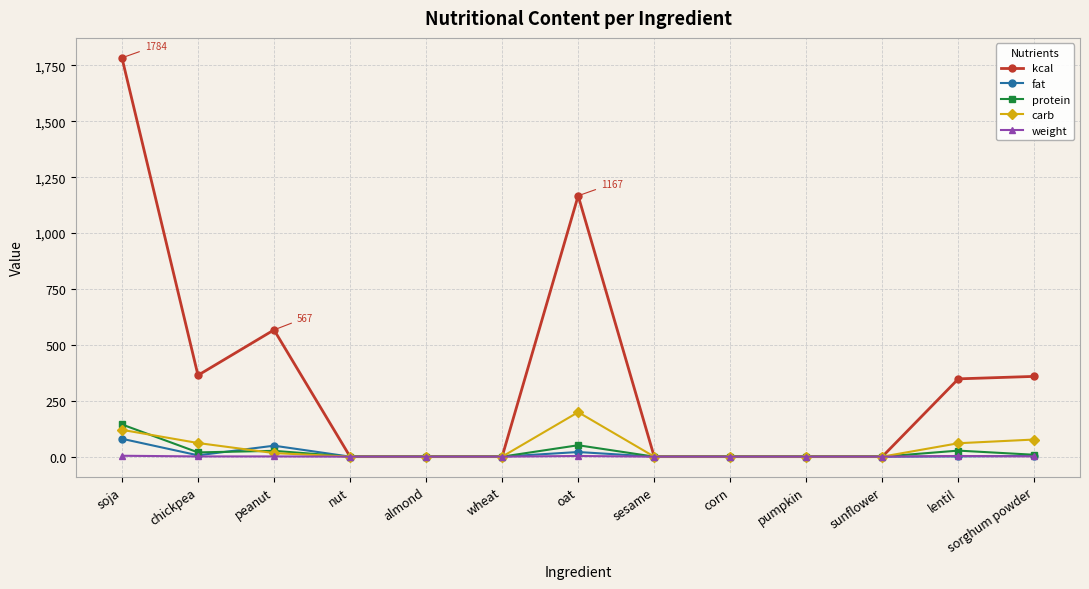

What is the label of the 4th point from the left?

nut